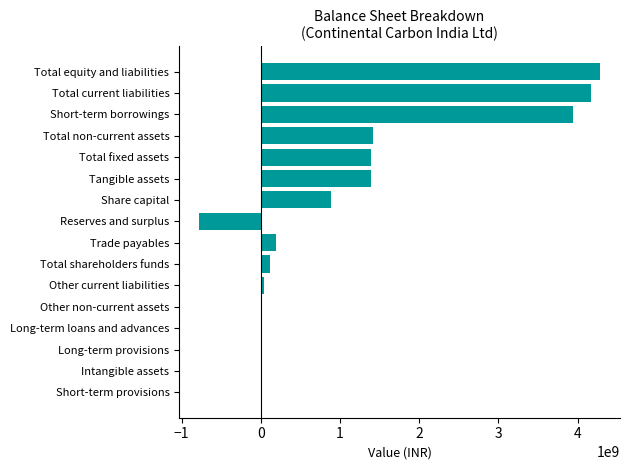

What is the change in value from Trade payables to Short-term borrowings?

+3747811876